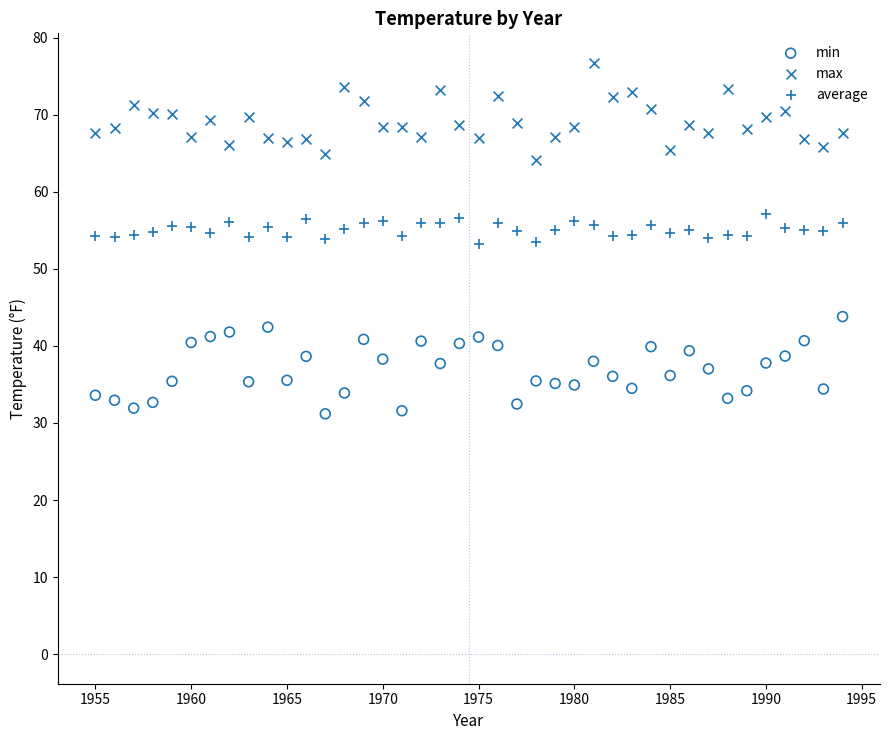

Across all data points, what is the range of Y values (max minus min)?

45.5